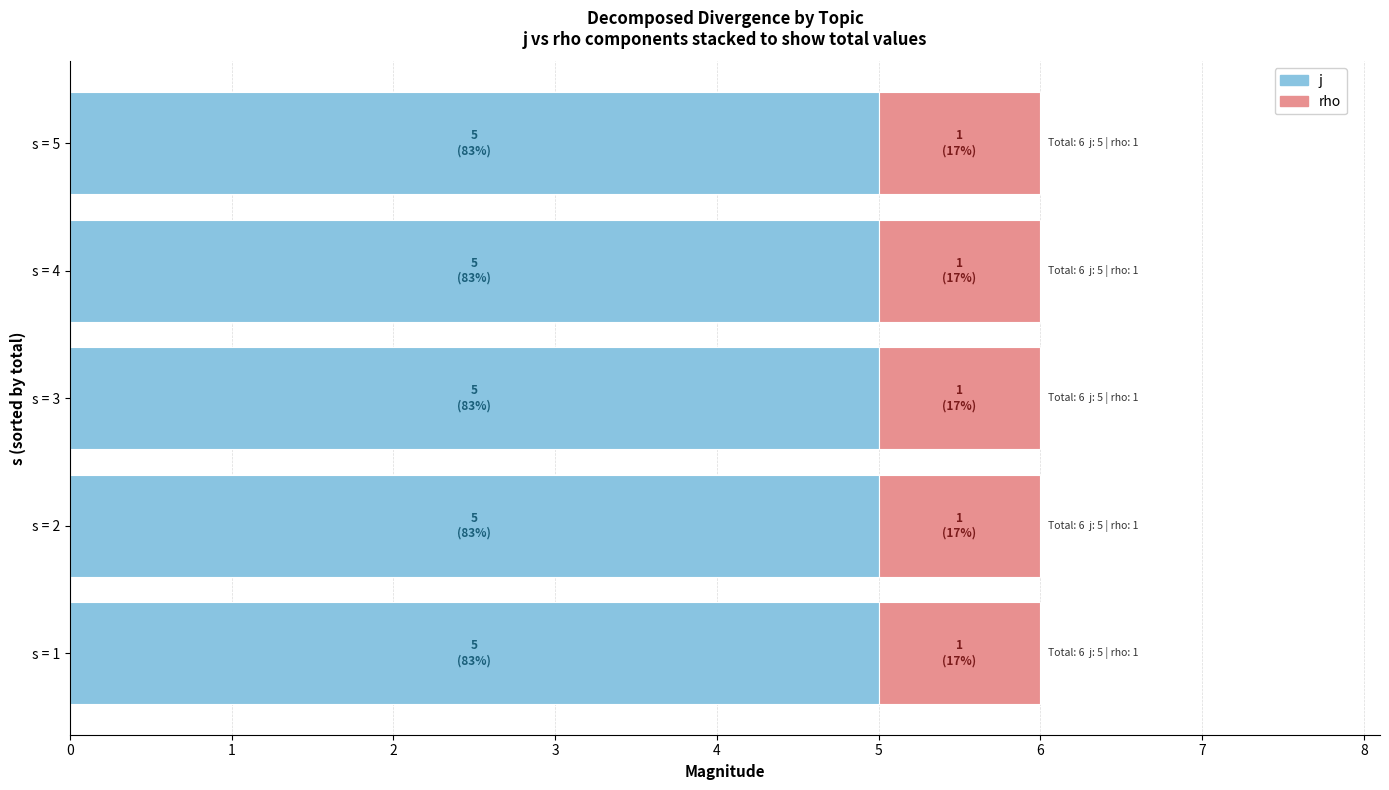

The j series shows 1 at s = 2. True or false?

False